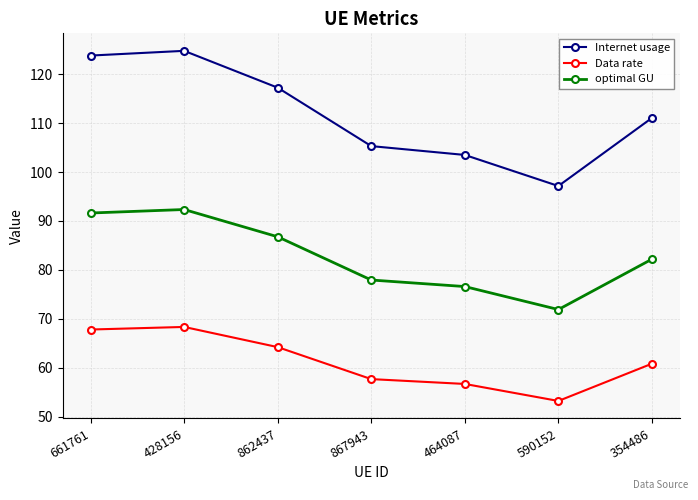

Which category has the highest value in the Internet usage series?

428156